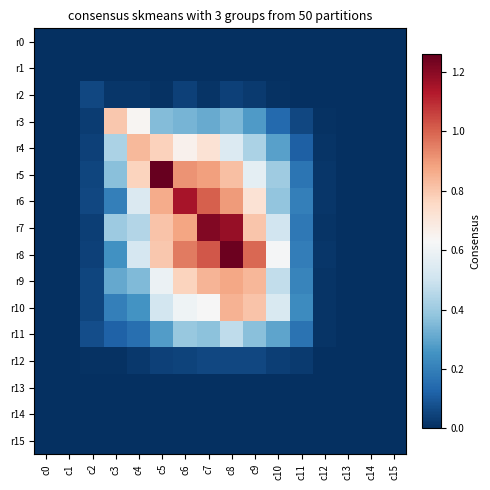

Which series changed the most between c6 and c9?

r6